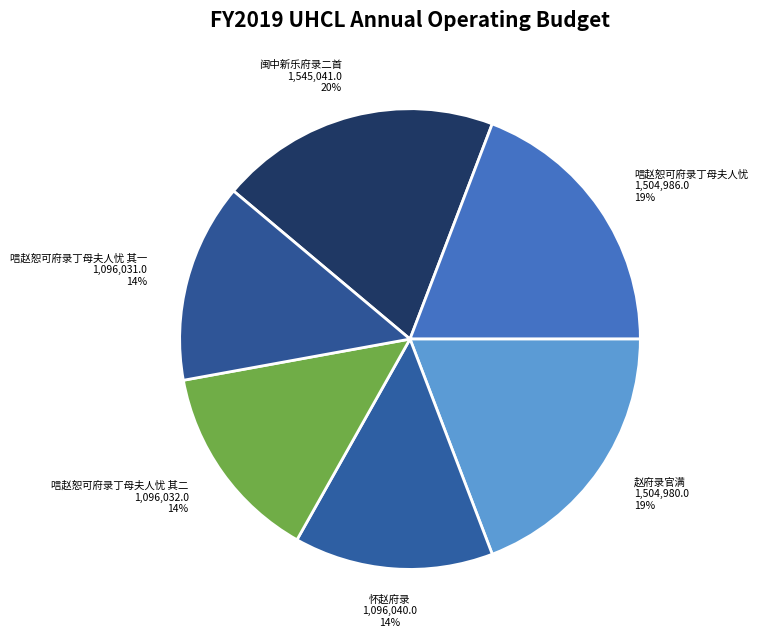

How many slices are in this pie chart?

6